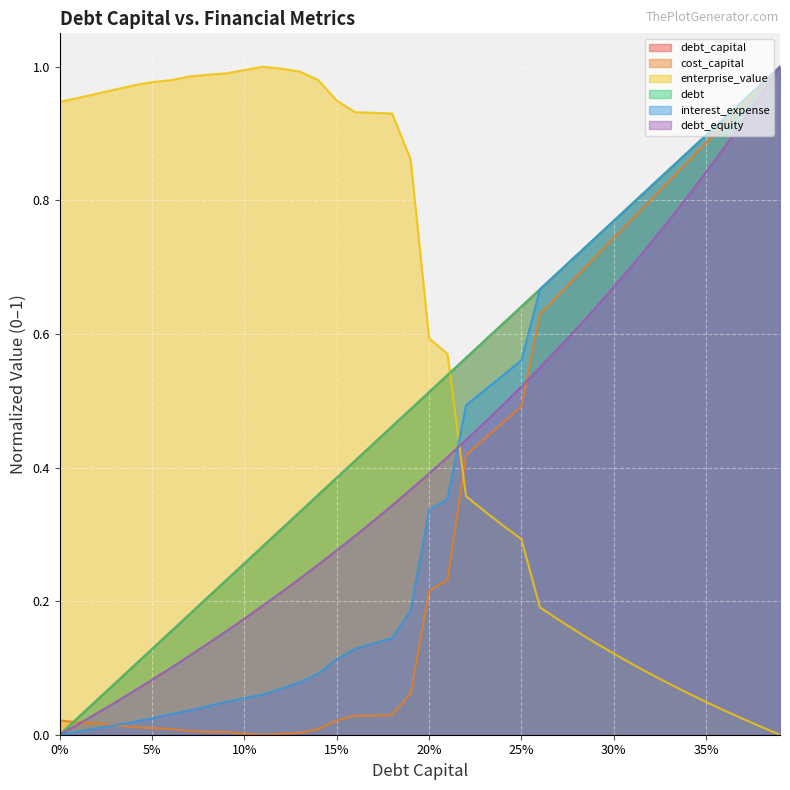

How many values in interest_expense are above zero?

39